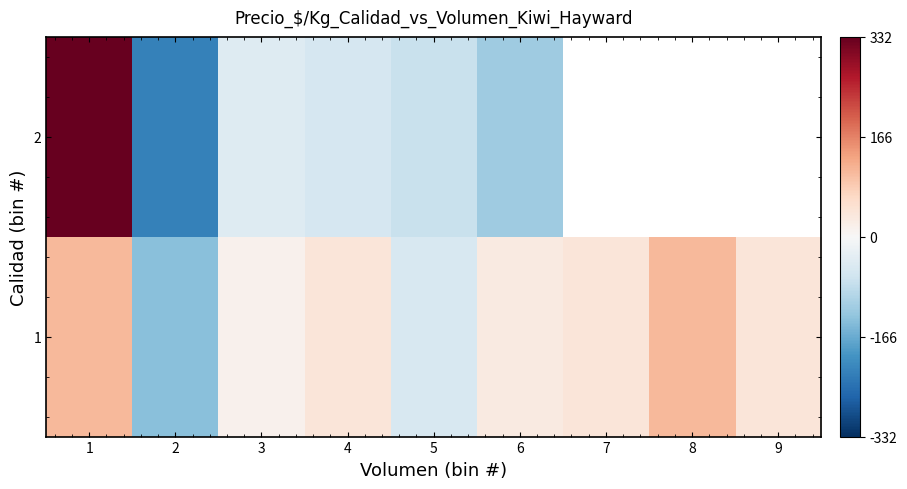

Where does the 2 series first go above -42?

1